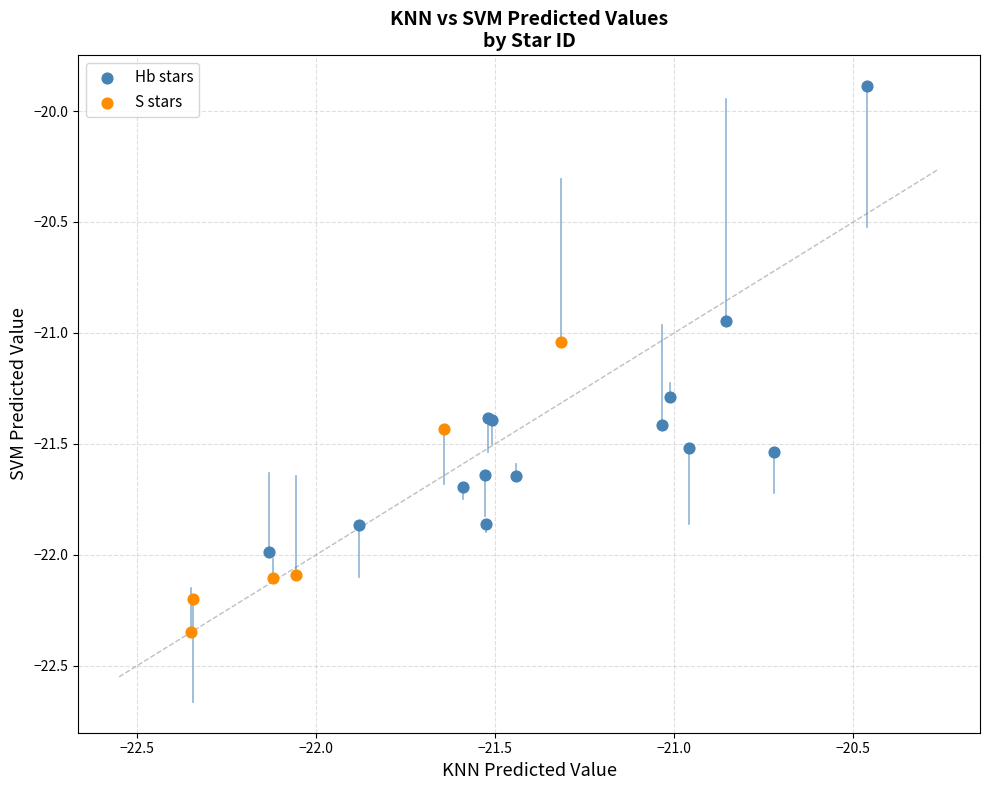

Which series has the largest Y range (max minus min)?

Hb stars